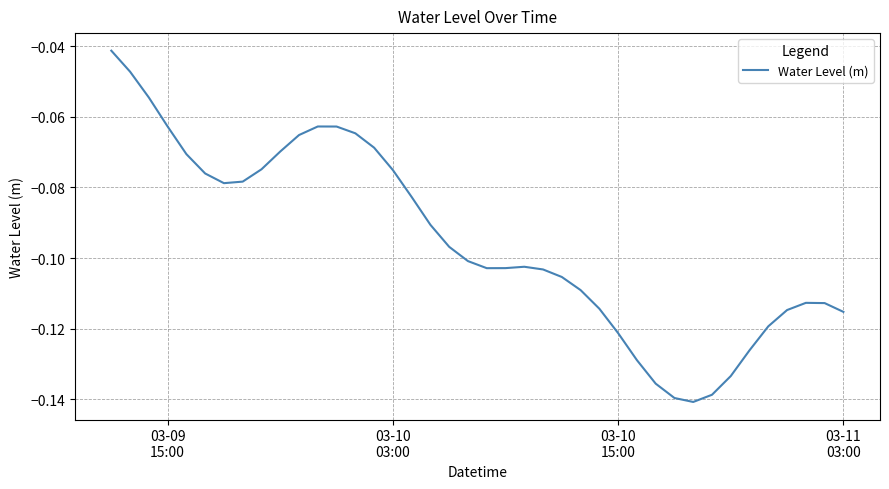

Reading left to right, transcribe all the data shown in this chart.

-0.0	-0.0	-0.1	-0.1	-0.1	-0.1	-0.1	-0.1	-0.1	-0.1	-0.1	-0.1	-0.1	-0.1	-0.1	-0.1	-0.1	-0.1	-0.1	-0.1	-0.1	-0.1	-0.1	-0.1	-0.1	-0.1	-0.1	-0.1	-0.1	-0.1	-0.1	-0.1	-0.1	-0.1	-0.1	-0.1	-0.1	-0.1	-0.1	-0.1